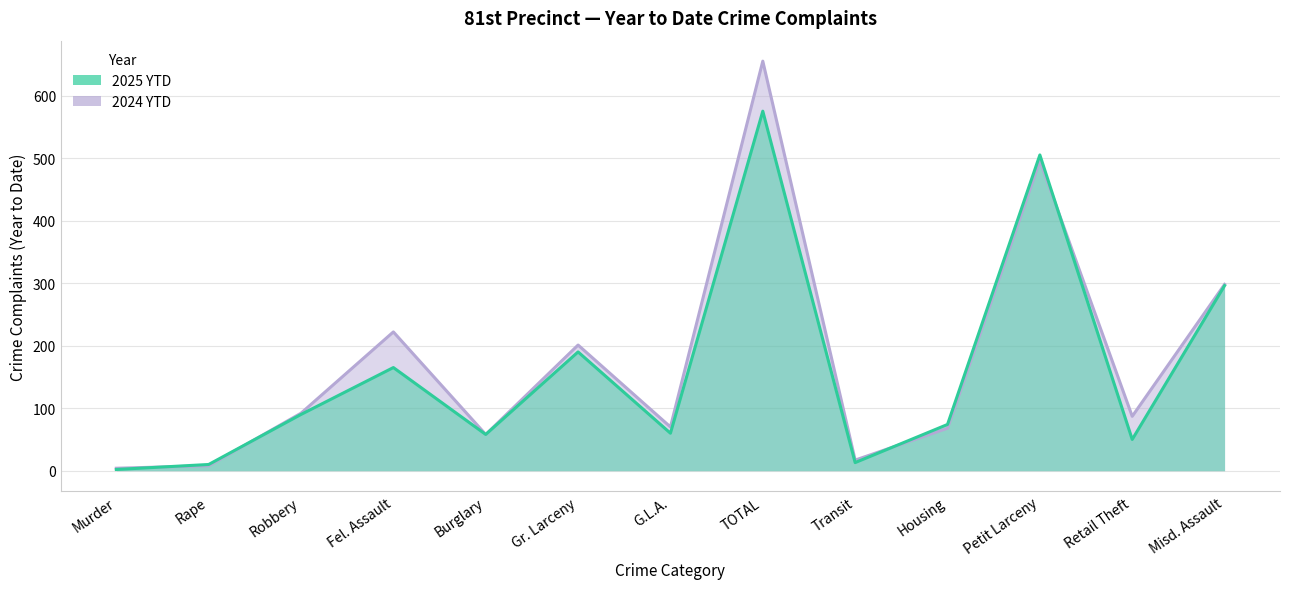

Is it true that 2024 YTD equals 35 at Housing?

False